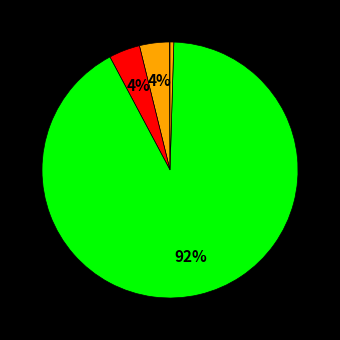

Which category accounts for the majority?

Training Time